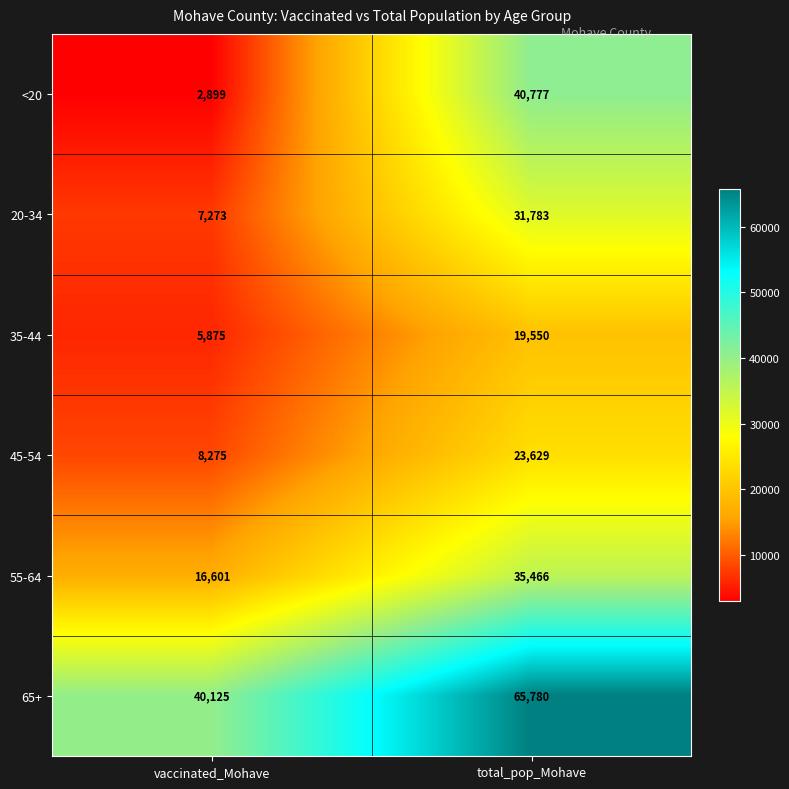

What is the sum of all <20 values?

43676